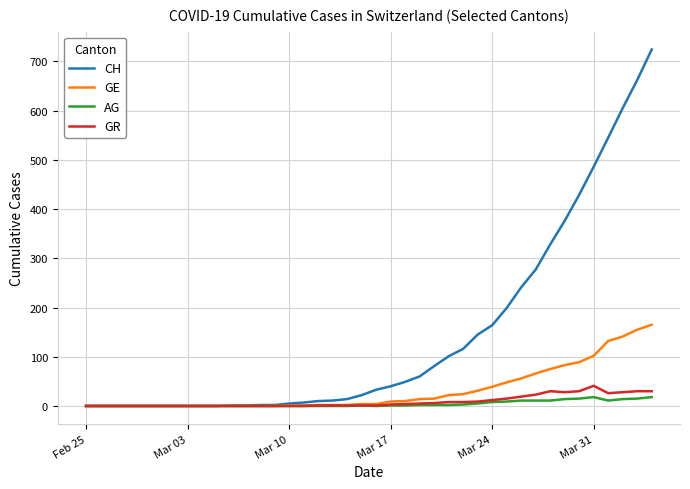

How many distinct data groups are displayed?

4